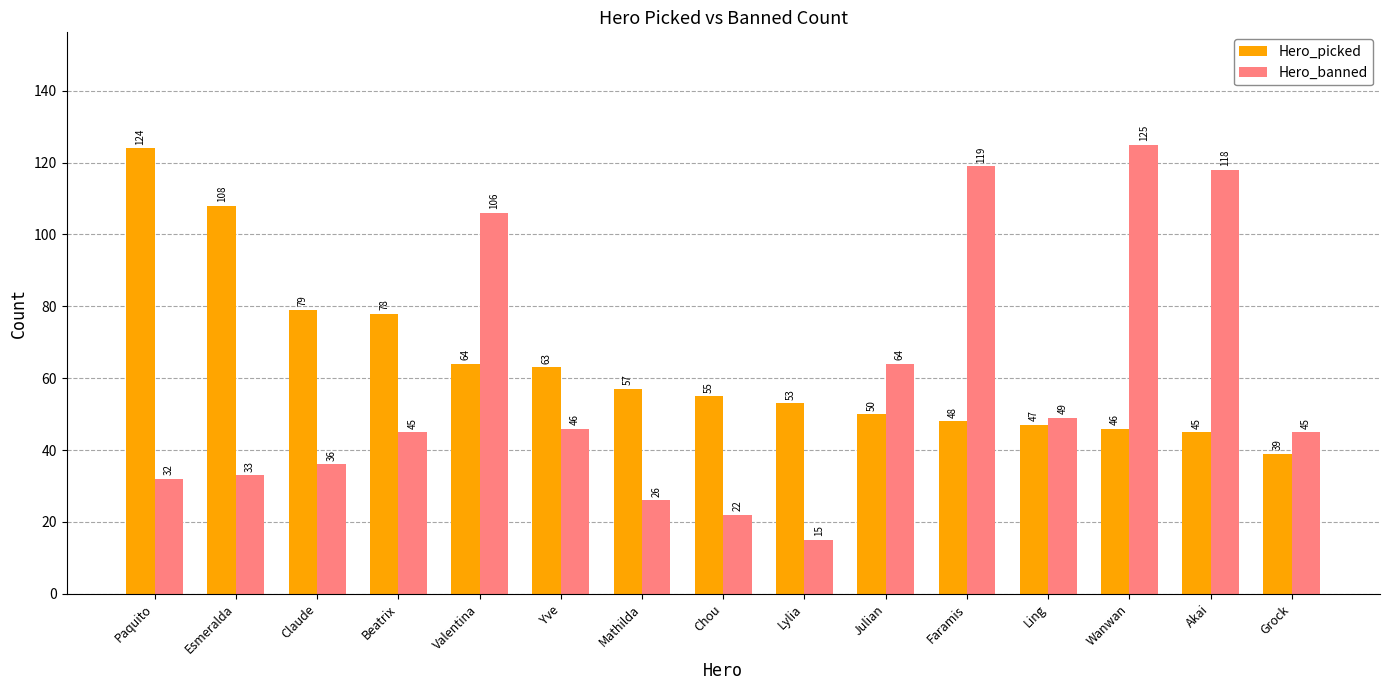

Rank the series at Julian from lowest to highest value.

Hero_picked, Hero_banned